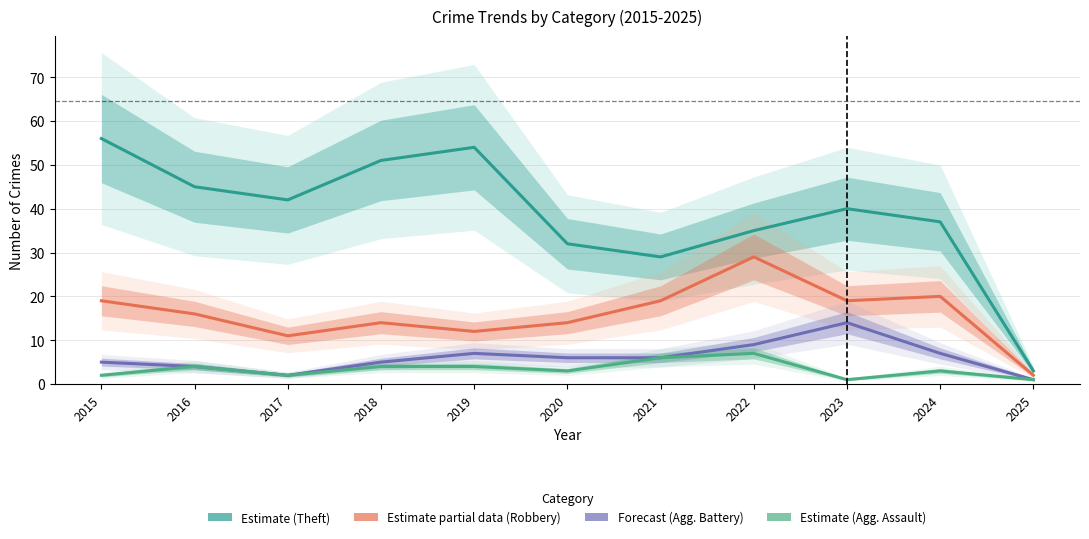

What is the difference between the maximum and minimum values in the Aggravated Assault series?

6